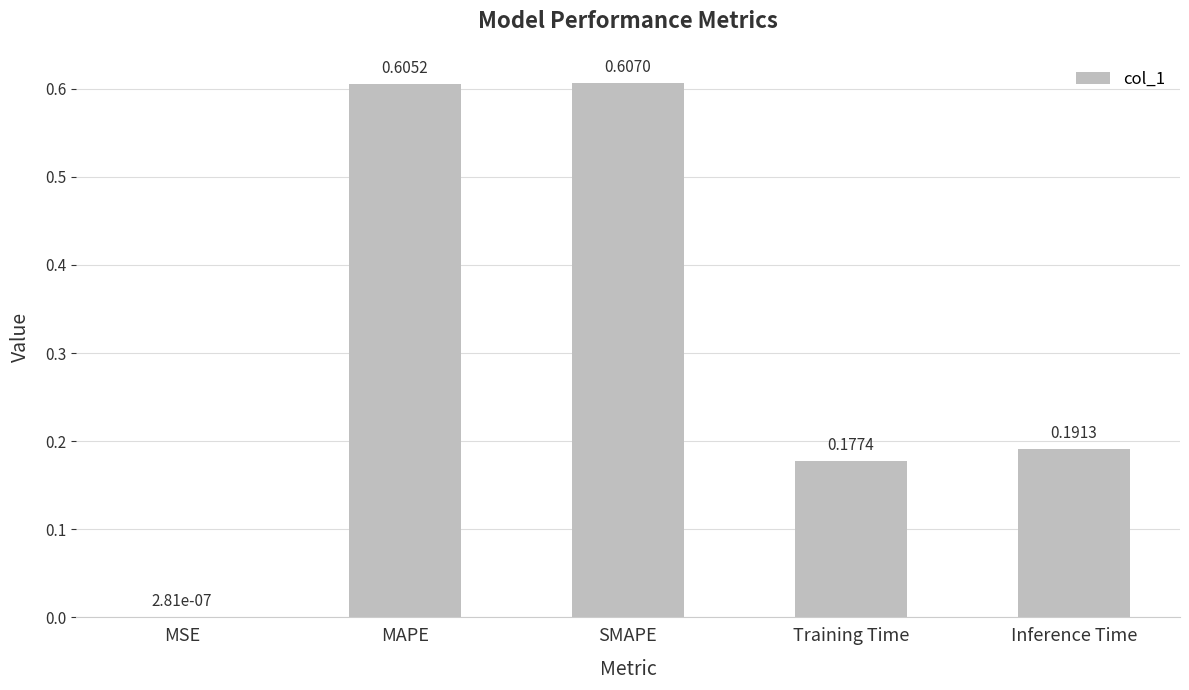

What is the sum of all values?

1.6